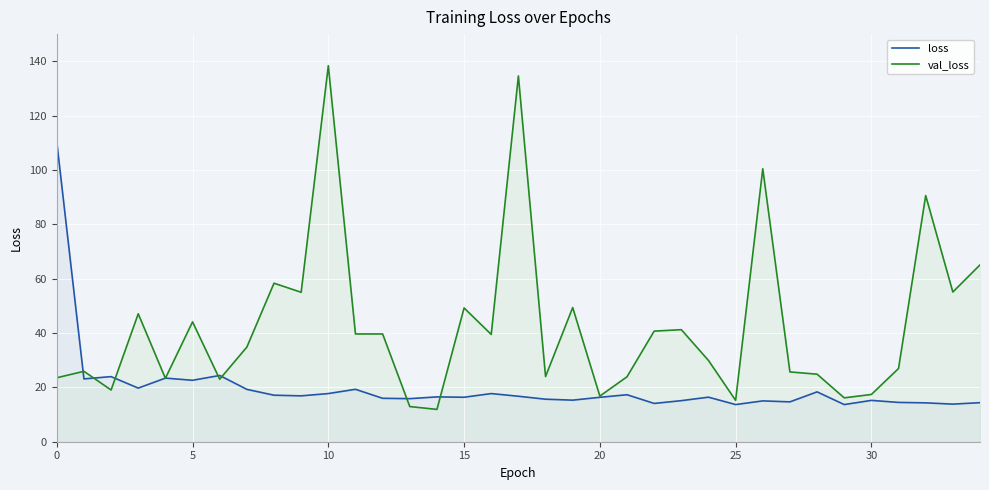

Reading right to left, what are all the values shown in this chart?

loss: 14.4	13.8	14.3	14.5	15.2	13.7	18.3	14.7	15.0	13.7	16.4	15.1	14.1	17.3	16.3	15.3	15.6	16.7	17.7	16.4	16.5	15.8	16.0	19.3	17.7	16.9	17.1	19.3	24.4	22.6	23.4	19.7	24.0	23.1	110.3
val_loss: 65.1	55.1	90.6	27.0	17.4	16.1	24.9	25.7	100.4	15.2	29.9	41.2	40.7	23.9	16.8	49.4	24.0	134.6	39.5	49.2	11.9	12.9	39.7	39.7	138.4	55.0	58.3	34.8	23.0	44.1	23.3	47.1	19.0	25.9	23.5